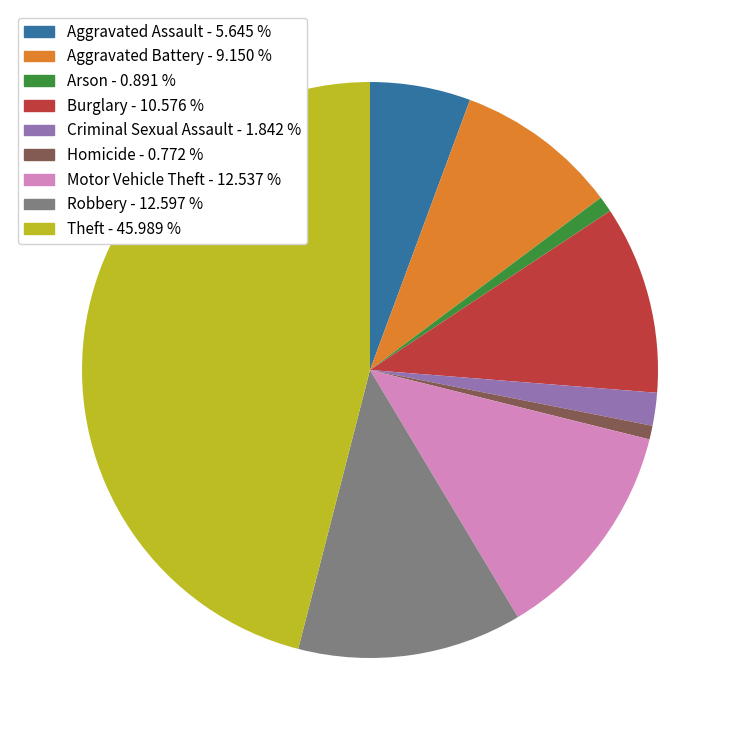

Is it true that Homicide is 1% of the pie?

True